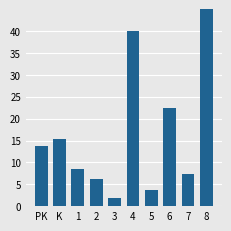

Approximately how many times larger is the value at PK compared to 3?

7.6